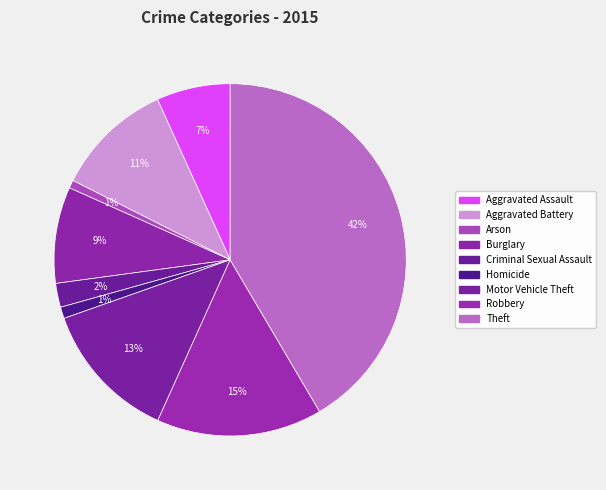

How many slices are in this pie chart?

9